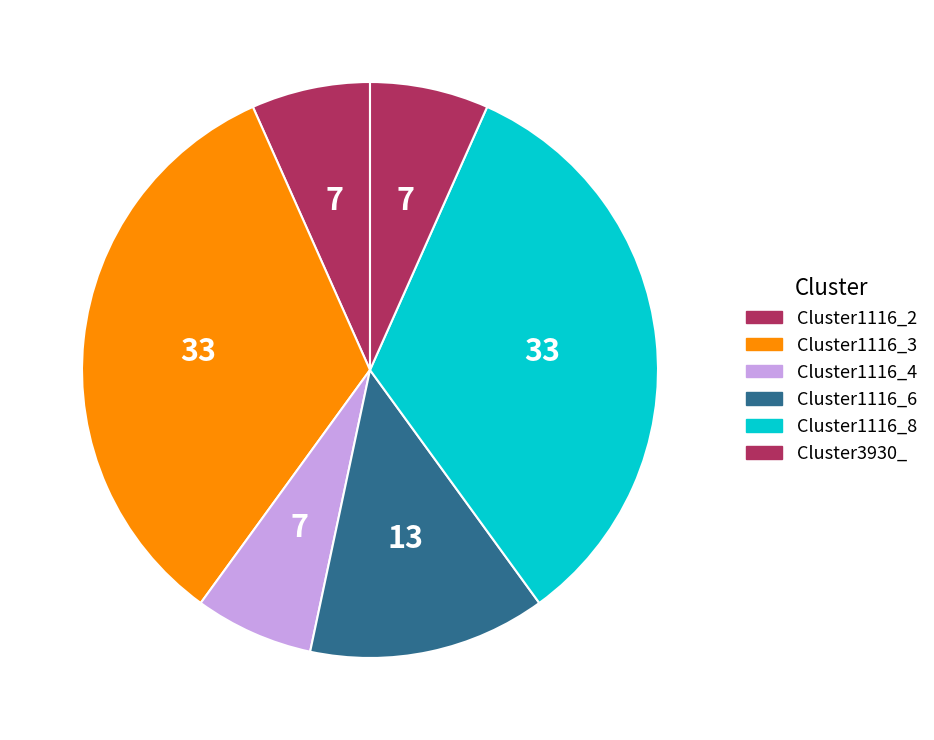

Count the number of slices in the pie.

6